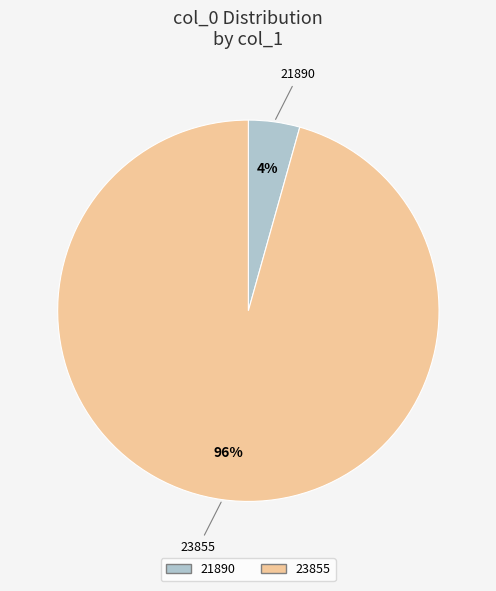

Do 23855 and 21890 together represent more than half of the pie?

Yes